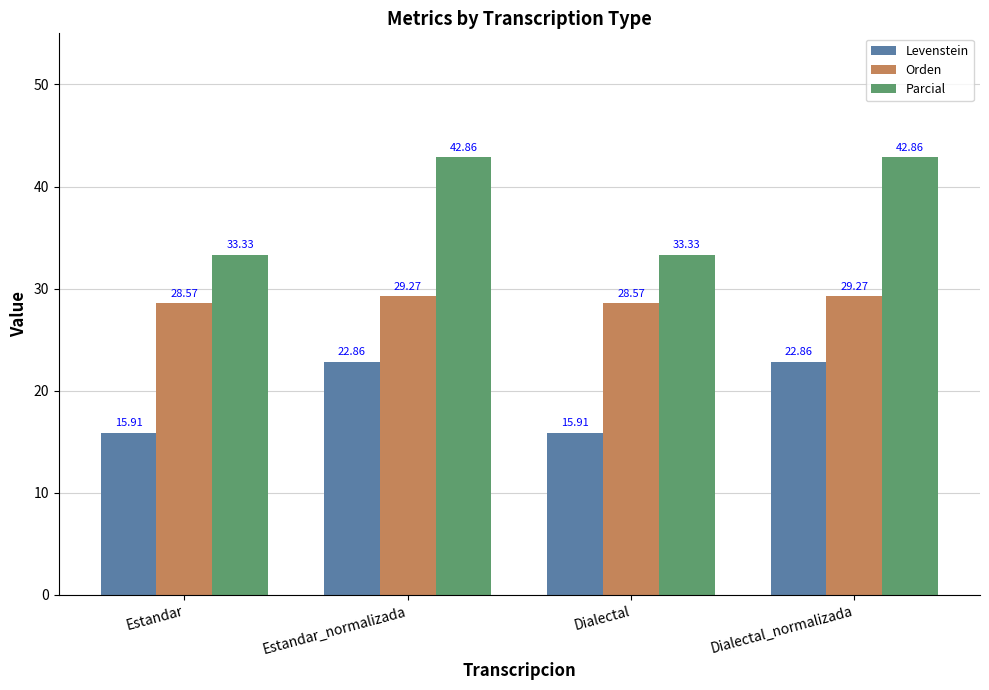

How many bars are there in total?

12